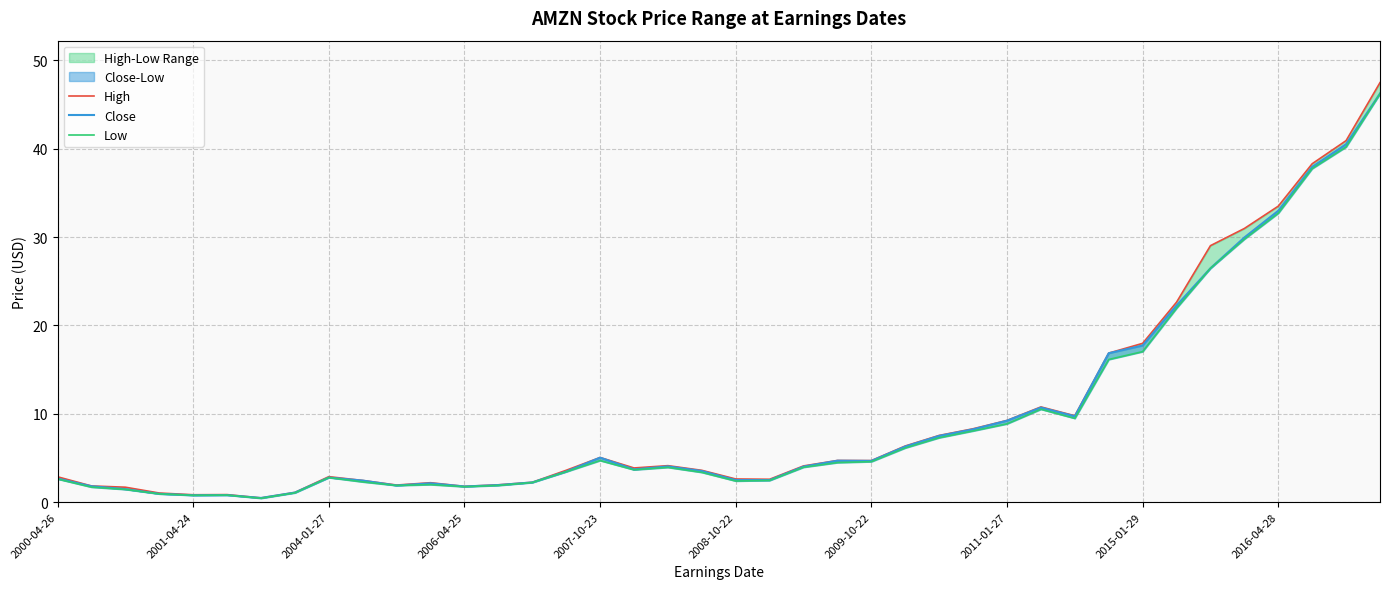

Does the chart have visible grid lines?

Yes